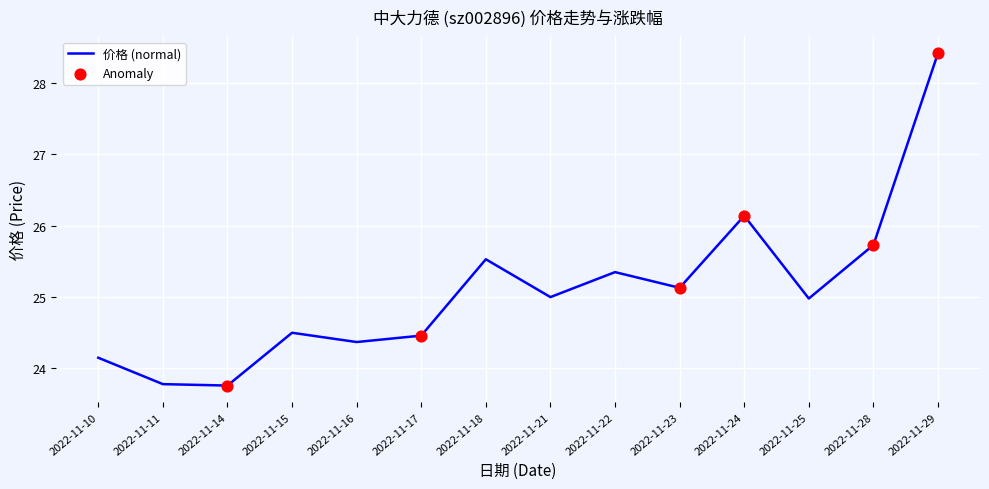

What is the ratio of the value at 2022-11-18 to the value at 2022-11-10?

1.1